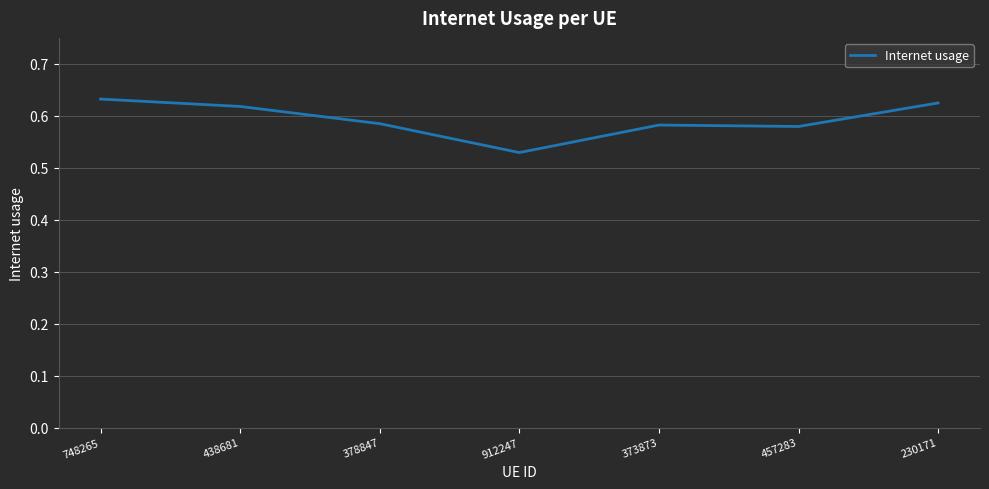

The chart shows a value of 0.2 at 457283. True or false?

False